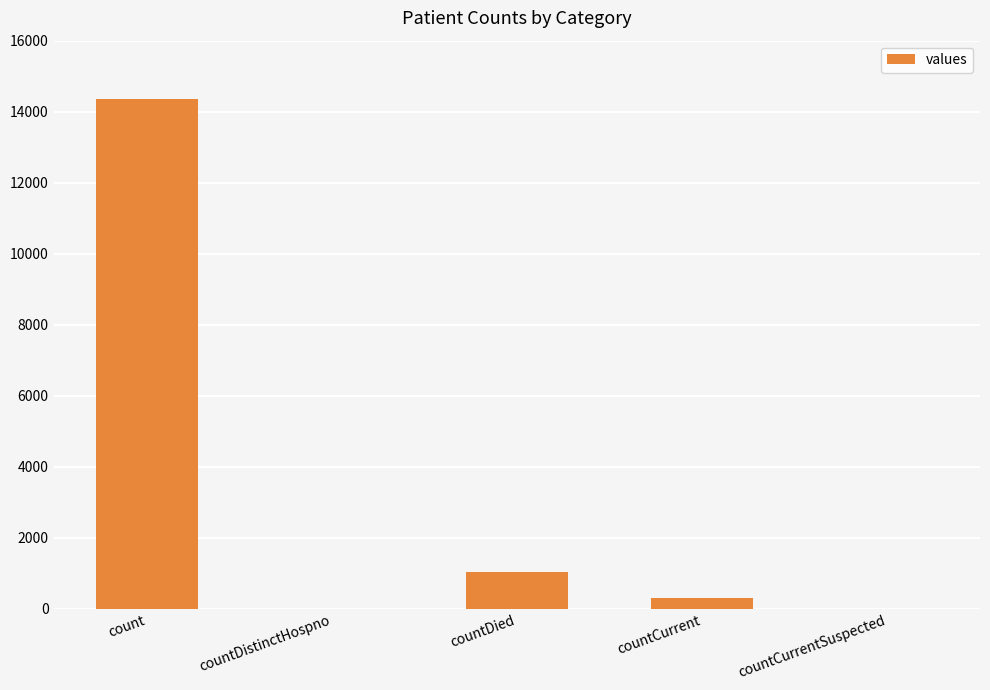

Are the bars horizontal?

No